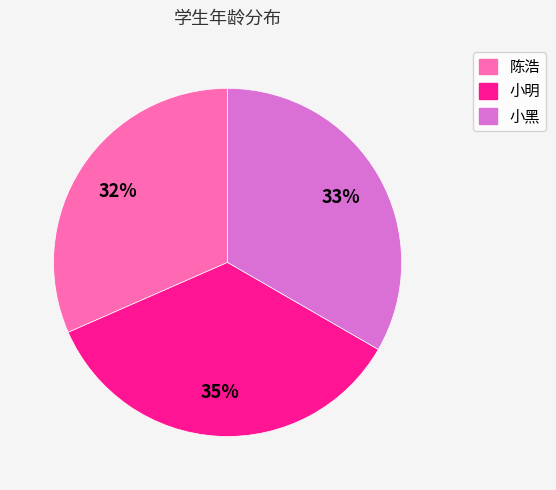

To the nearest percent, what is the average slice percentage?

33%